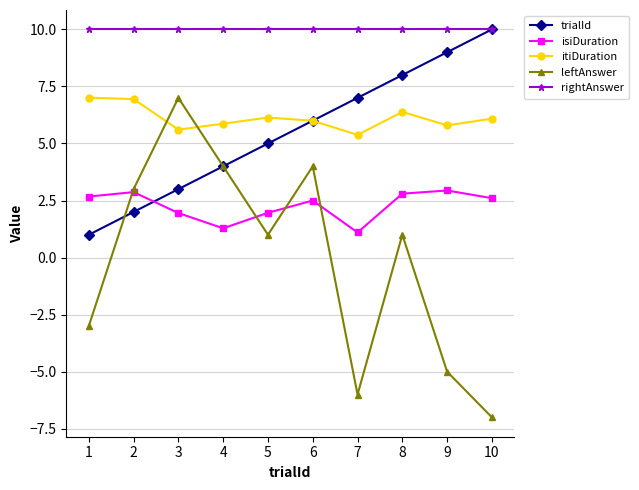

What is the value of the trialId point at the 8th from the left?

8.0